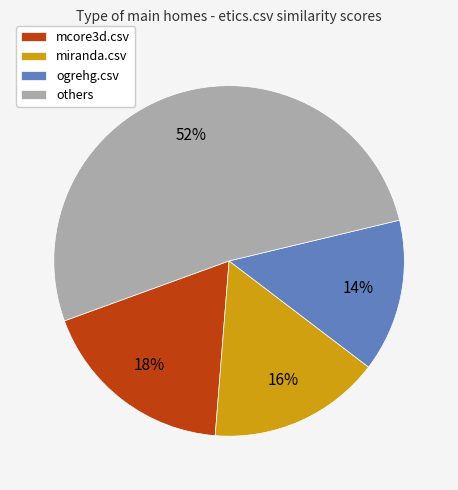

Which category has the biggest portion of the pie?

others